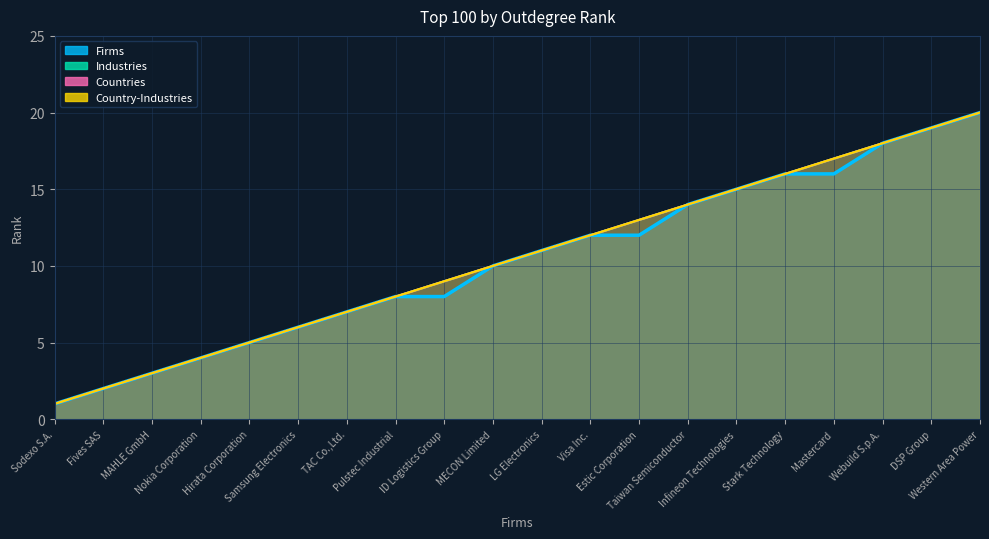

Rank the series at Webuild S.p.A. from lowest to highest value.

Firms, Industries, Countries, Country-Industries